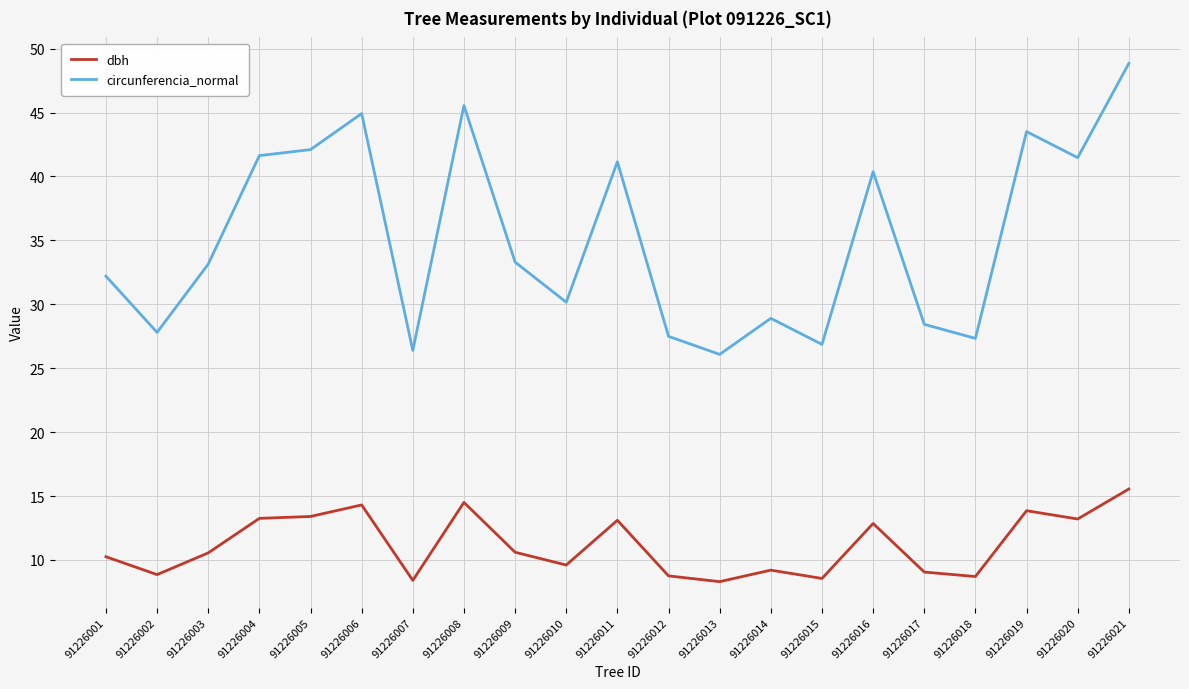

True or false: circunferencia_normal and dbh cross at least once.

False